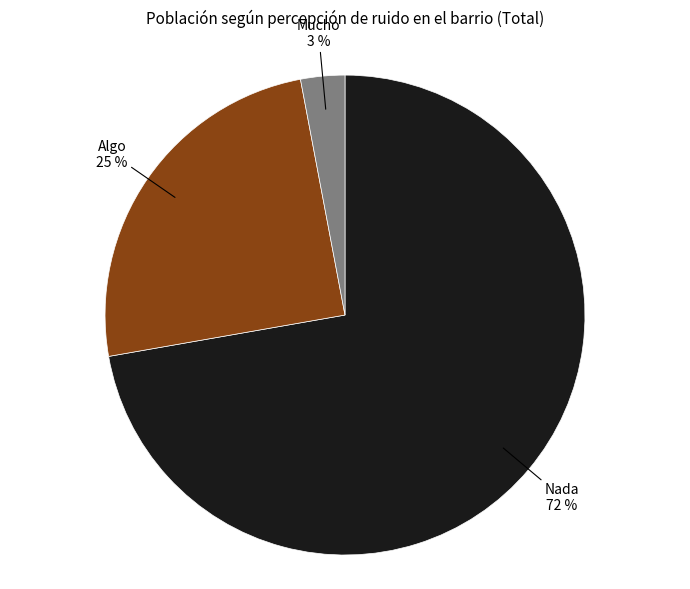

To the nearest percent, what is the combined percentage of Mucho and Nada?

75%